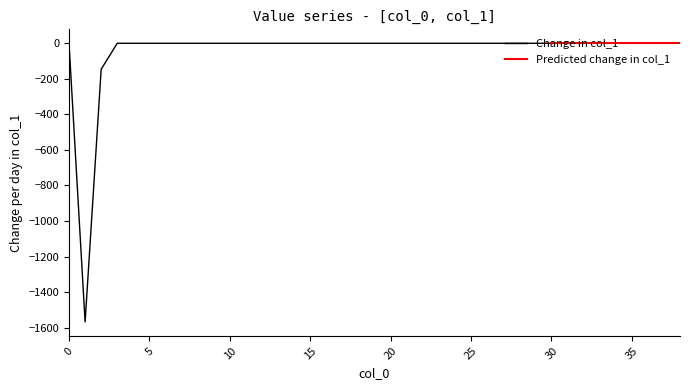

What is the ratio of the value at 28 to the value at 24?

1.0